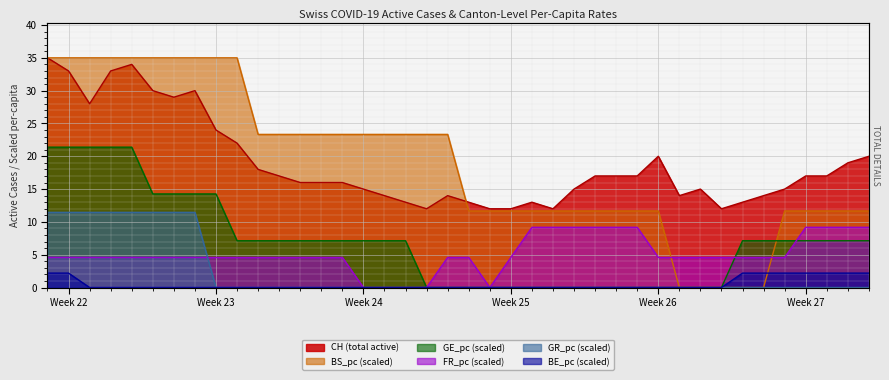

How many times do BS_pc and CH cross each other?

1